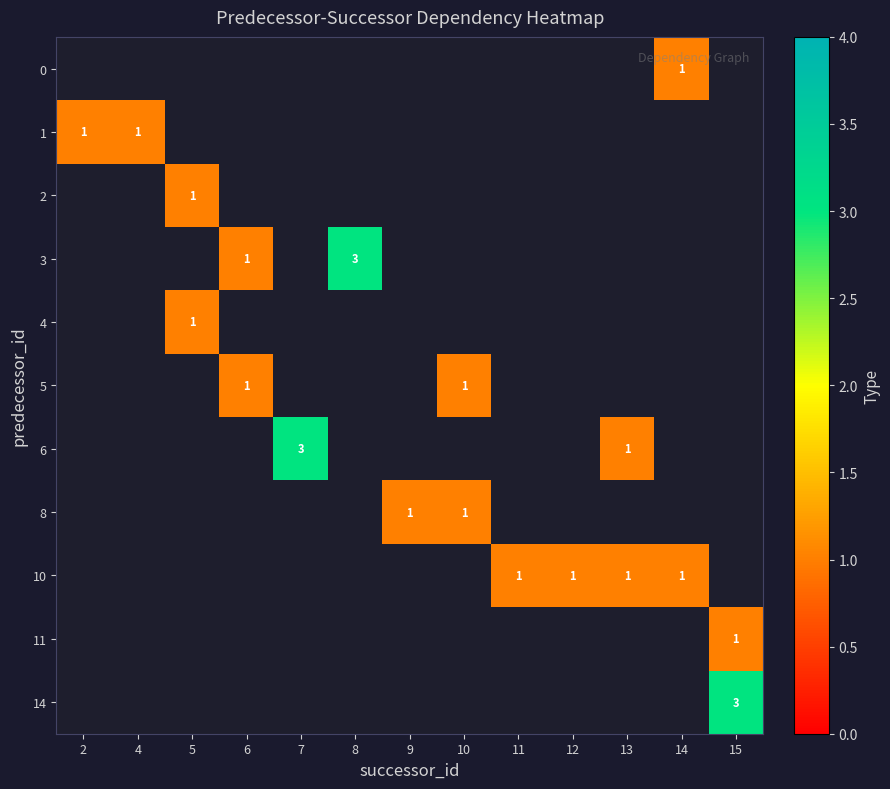

Is the value of 11 at 12 greater than the value of 14 at 11?

No